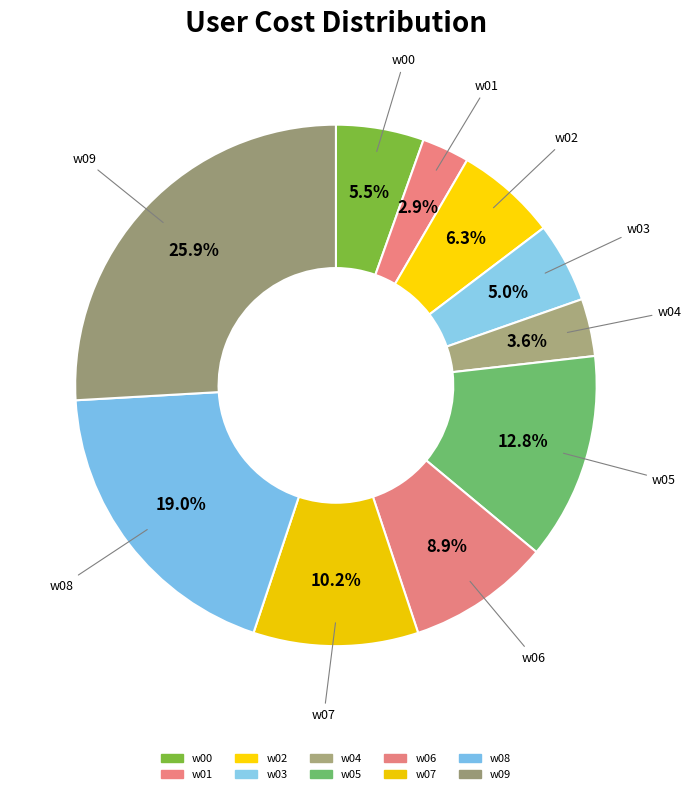

Does w09 account for over 50% of the chart?

No